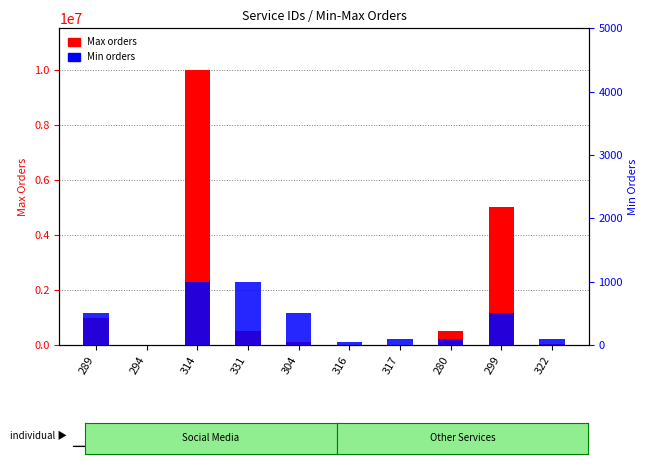

Are the bars grouped side by side (vs. stacked)?

Yes